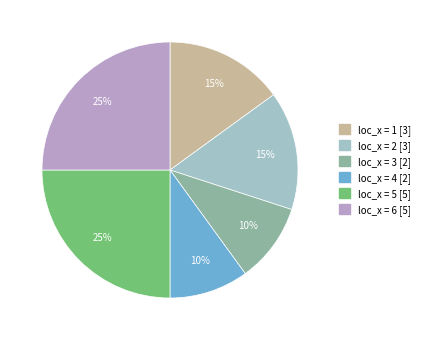

How many segments does this pie chart have?

6